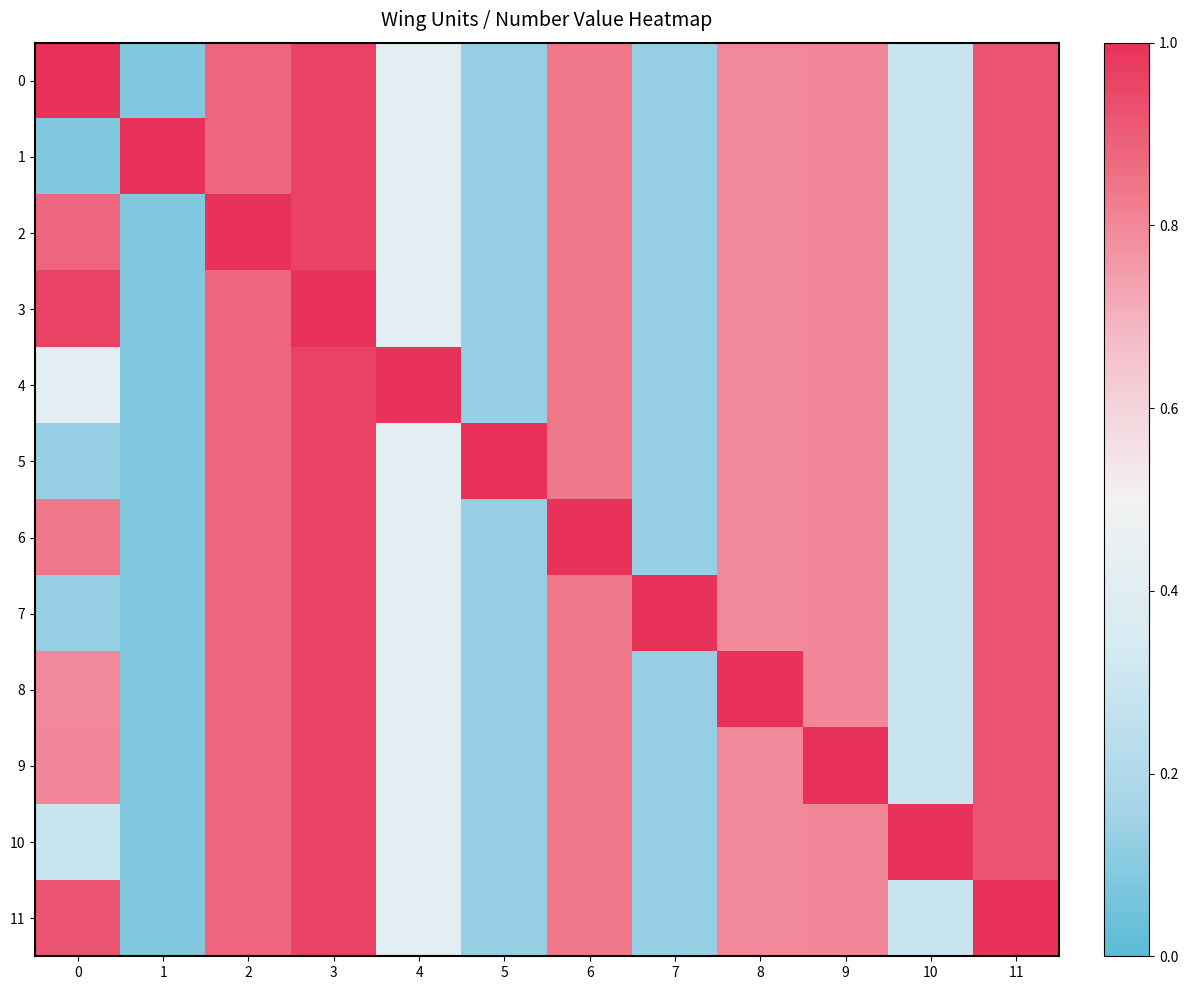

Which category has the lowest value across all series?

1